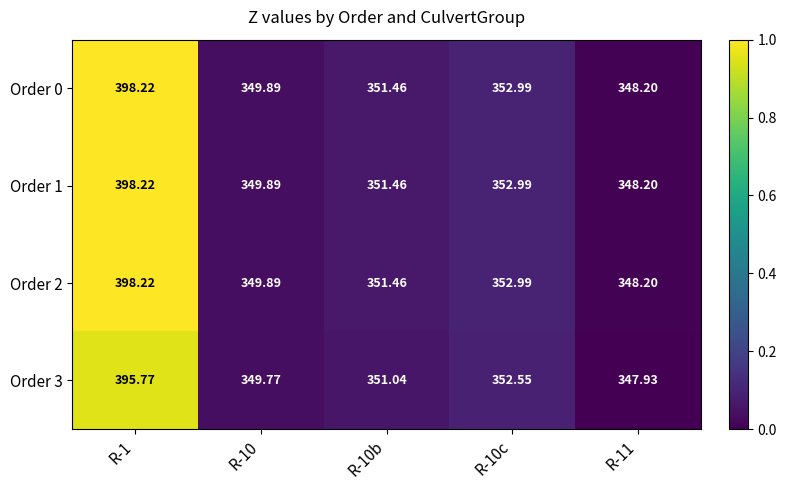

Reading left to right, extract all data points from this chart.

Order 0: R-1=398.2	R-10=349.9	R-10b=351.5	R-10c=353.0	R-11=348.2
Order 1: R-1=398.2	R-10=349.9	R-10b=351.5	R-10c=353.0	R-11=348.2
Order 2: R-1=398.2	R-10=349.9	R-10b=351.5	R-10c=353.0	R-11=348.2
Order 3: R-1=395.8	R-10=349.8	R-10b=351.0	R-10c=352.6	R-11=347.9